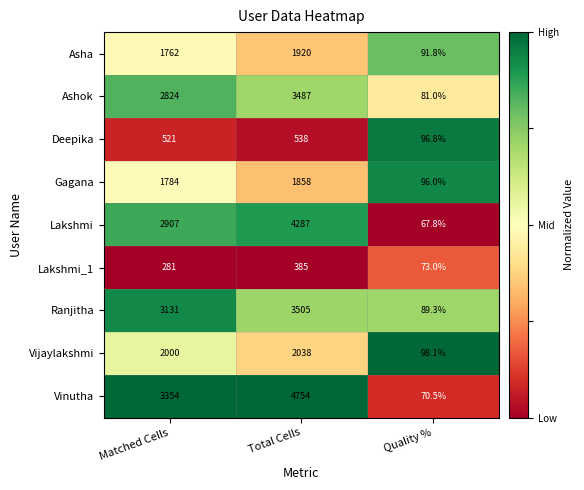

Reading left to right, transcribe all the data shown in this chart.

Asha: 1762.0	1920.0	91.8
Ashok: 2824.0	3487.0	81.0
Deepika: 521.0	538.0	96.8
Gagana: 1784.0	1858.0	96.0
Lakshmi: 2907.0	4287.0	67.8
Lakshmi_1: 281.0	385.0	73.0
Ranjitha: 3131.0	3505.0	89.3
Vijaylakshmi: 2000.0	2038.0	98.1
Vinutha: 3354.0	4754.0	70.5